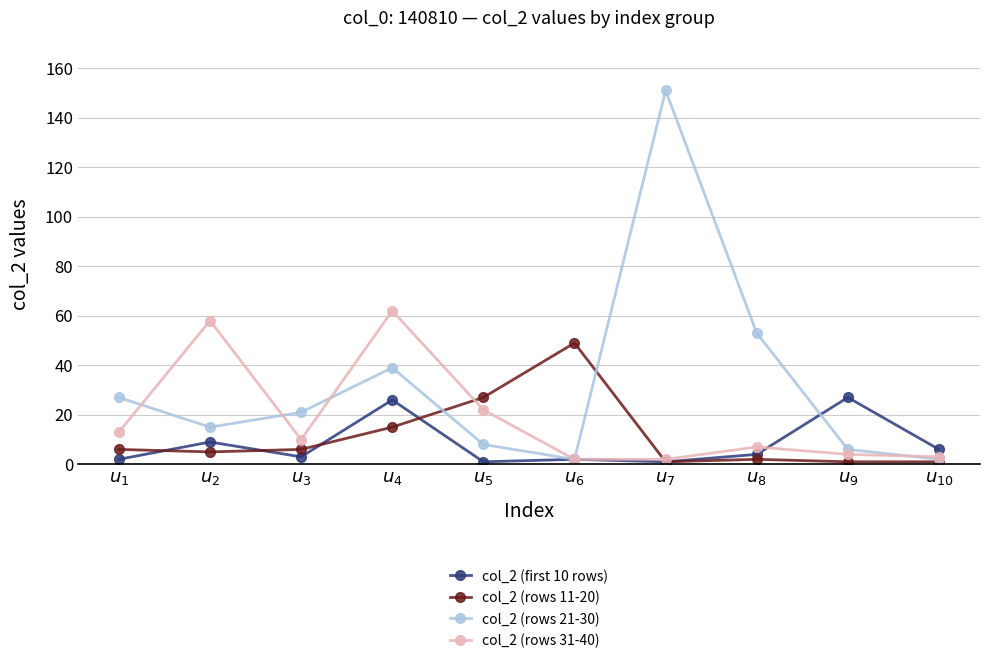

Where is the first local maximum for col_2 (first 10 rows)?

$u_{2}$